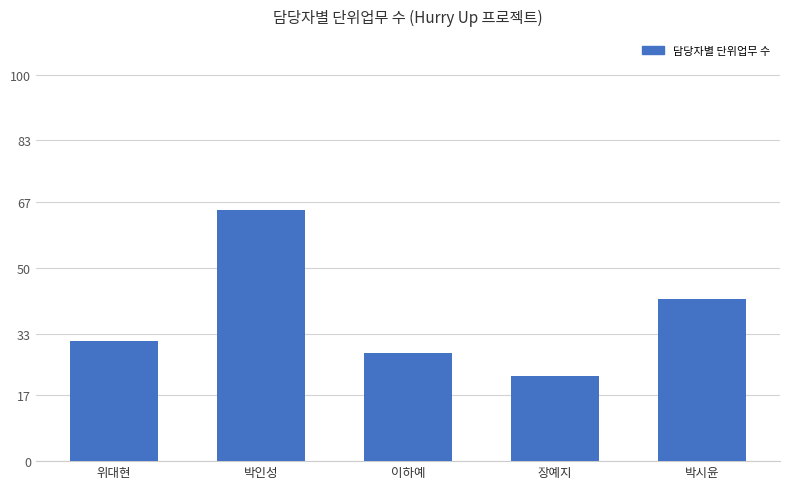

Rank the categories by value from lowest to highest.

장예지, 이하예, 위대현, 박시윤, 박인성